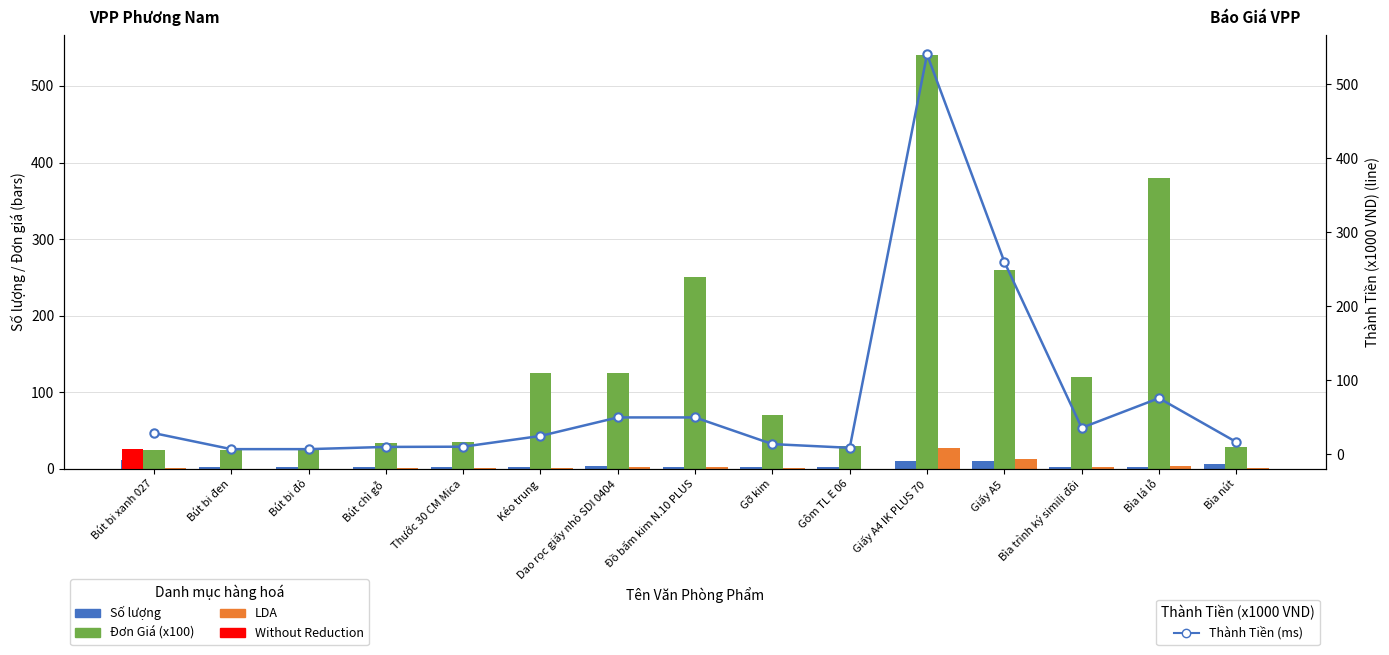

Rank the series at Bút bi đỏ from lowest to highest value.

Without Reduction, LDA, Số lượng, Thành Tiền (line), Đơn Giá (x100 VND)